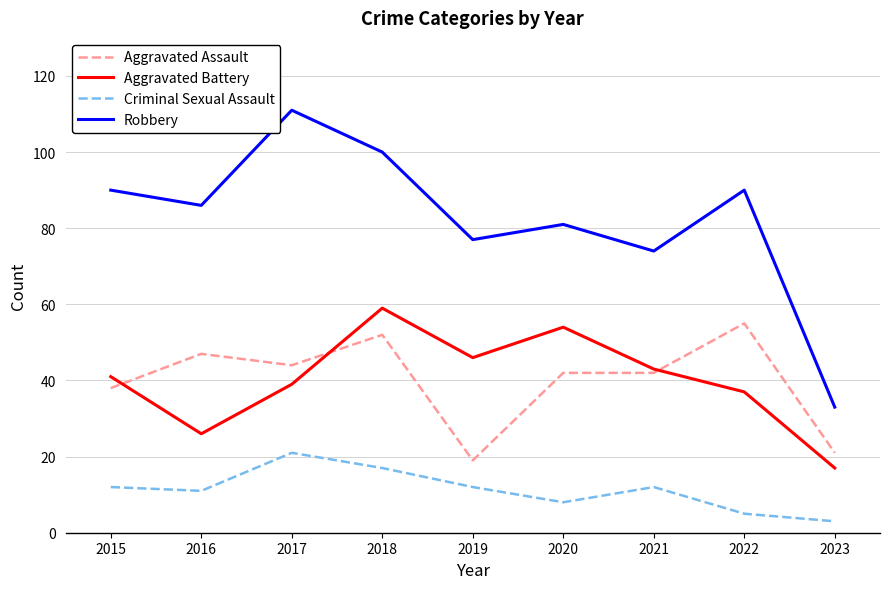

At which label does Aggravated Assault first exceed 42?

2016